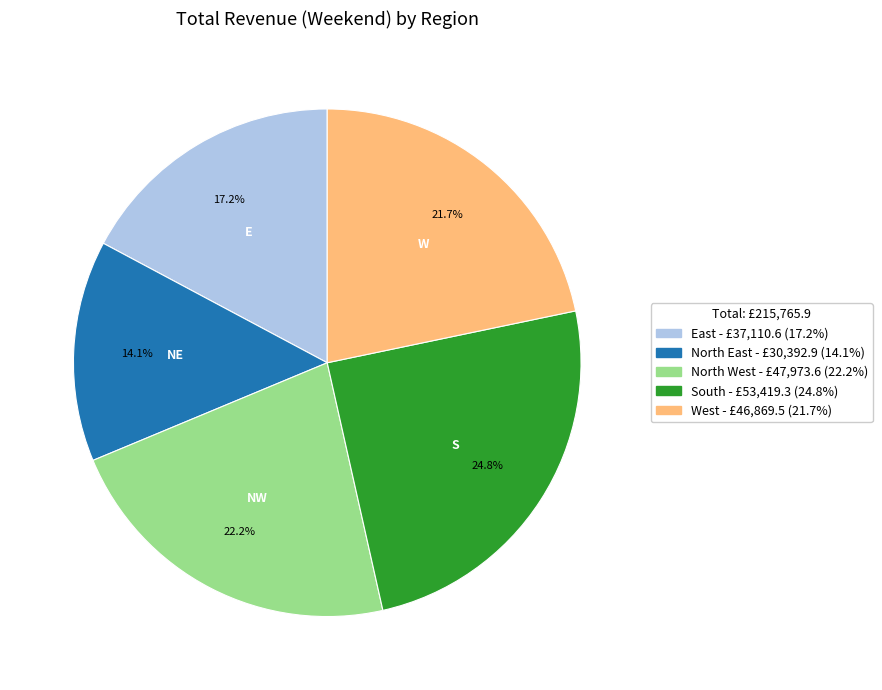

To the nearest percent, what is the combined percentage of East and South?

42%